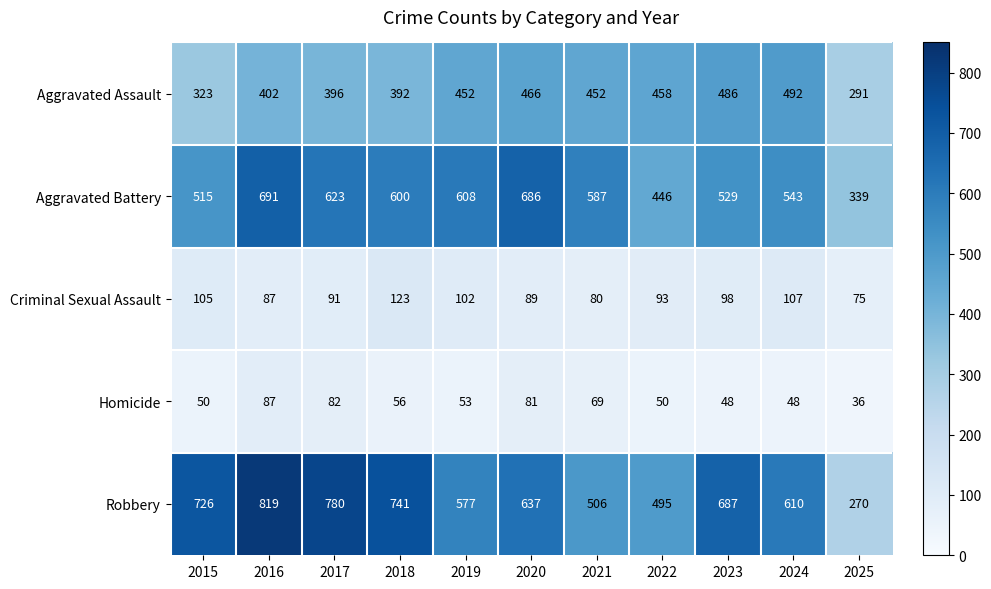

At how many categories does at least one series exceed 622?

6